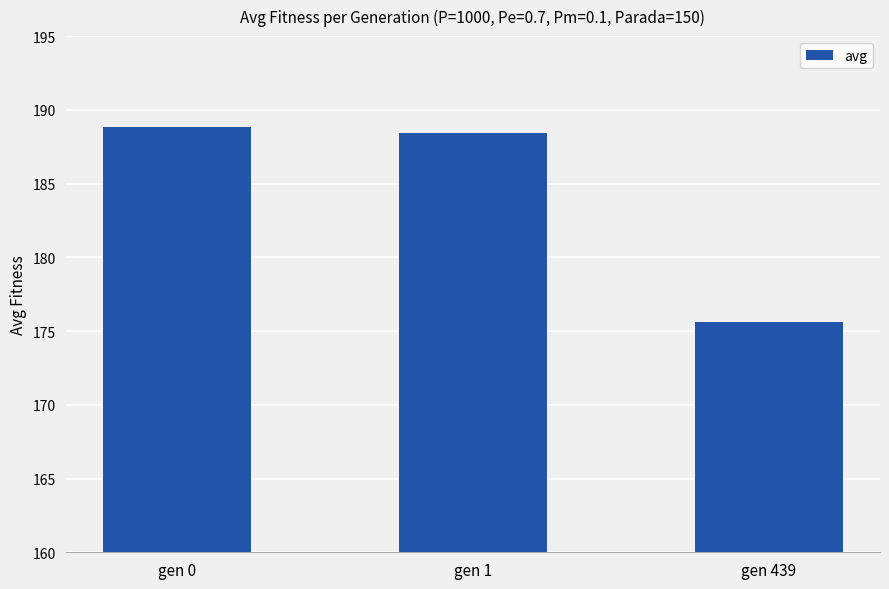

Which label corresponds to the largest value in the chart?

gen 0